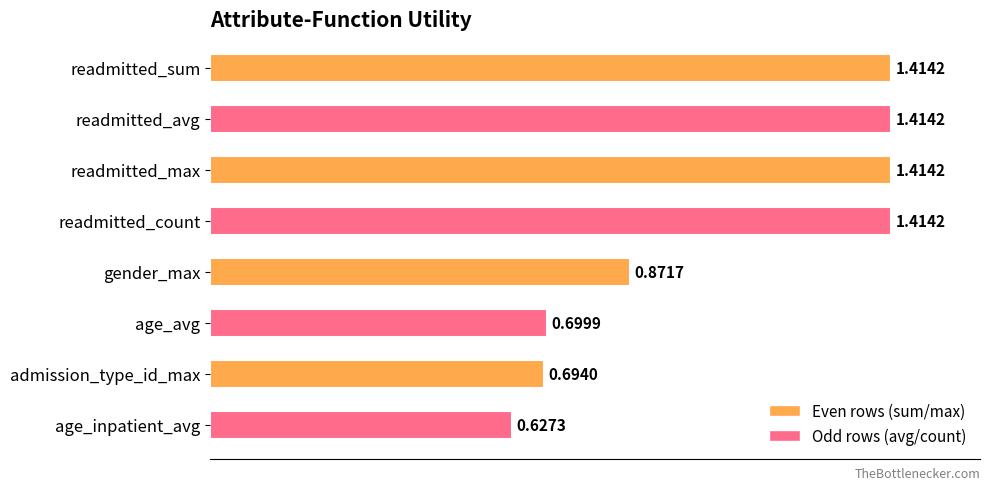

What is the label of the 6th bar from the bottom?

readmitted_max